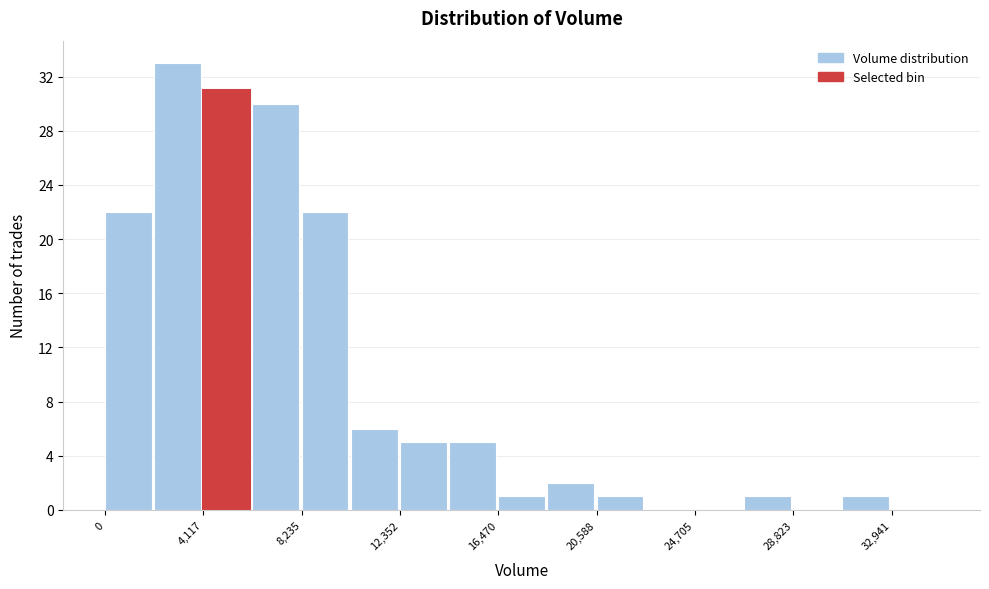

Over which range of the x-axis is the bar tallest?

2000 to 4000